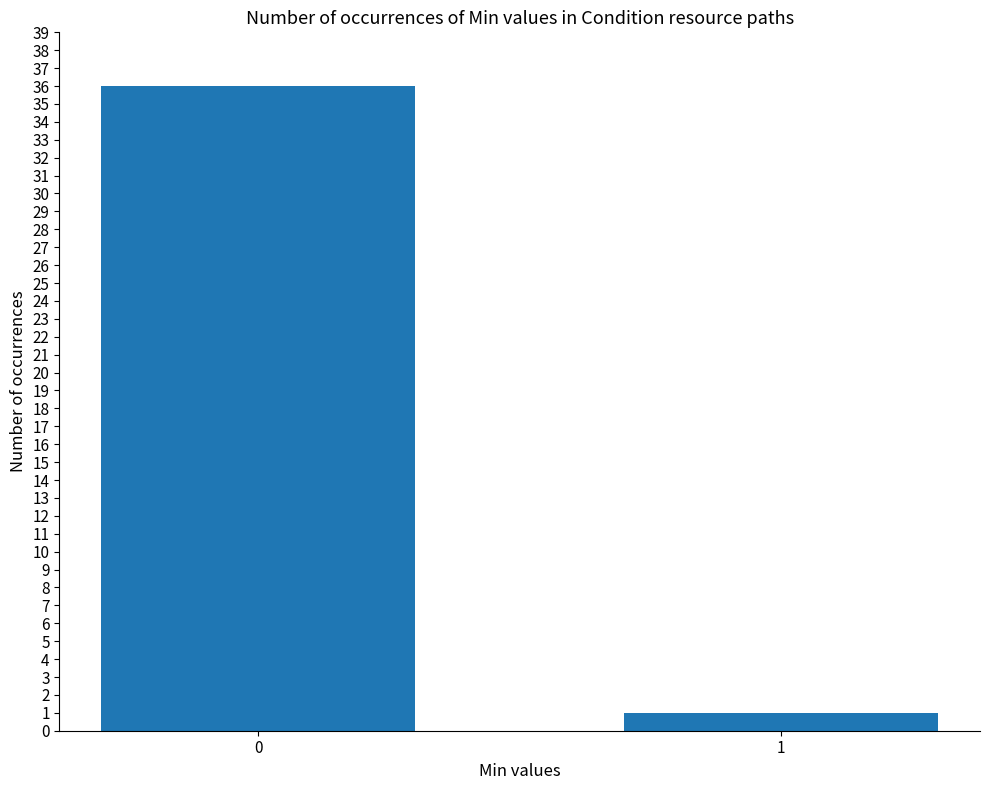

What is the difference between the values at 0 and 1?

35